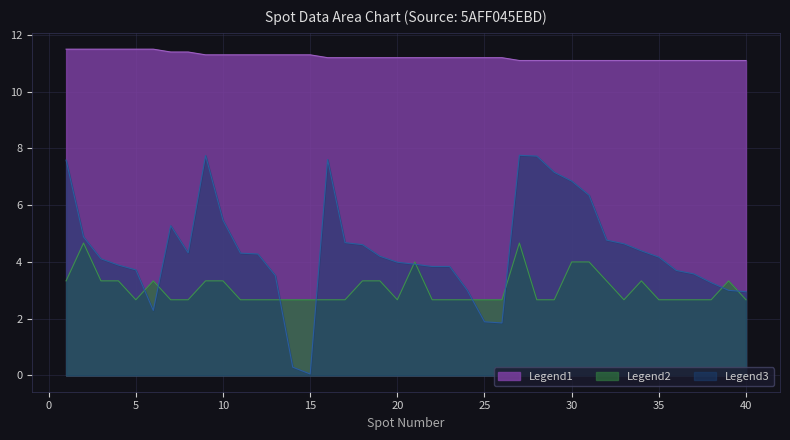

Between 11 and 24, which series saw the biggest shift?

Y